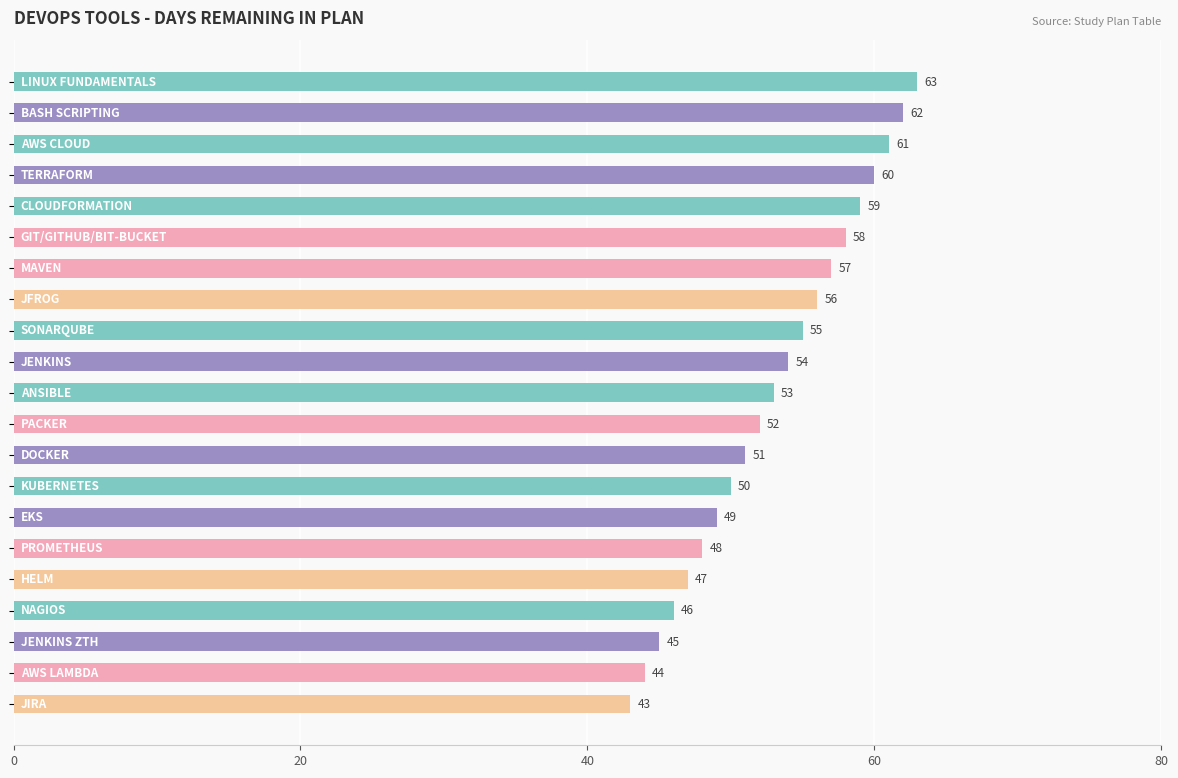

Reading top to bottom, what are all the values shown in this chart?

63	62	61	60	59	58	57	56	55	54	53	52	51	50	49	48	47	46	45	44	43